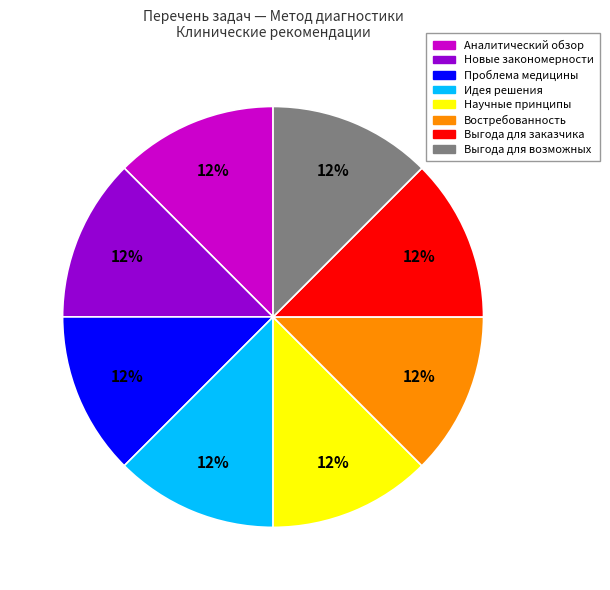

What is the ratio of the value at Проблема медицины to the value at Выгода для заказчика?

1.0